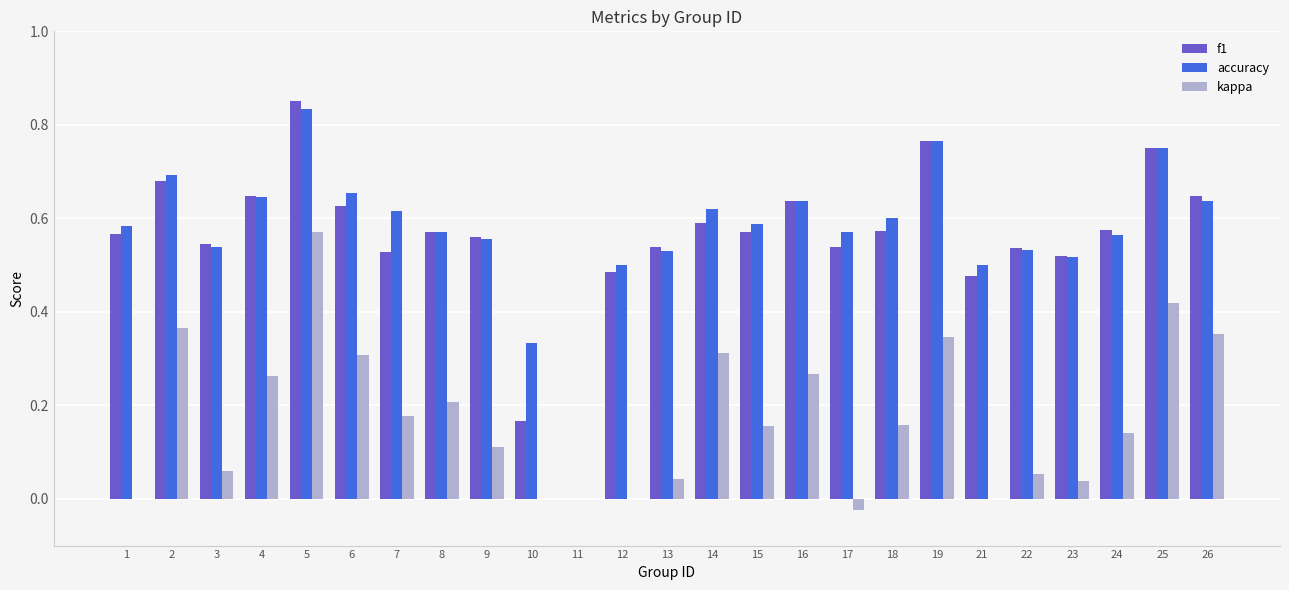

How many data points does each series have?

25